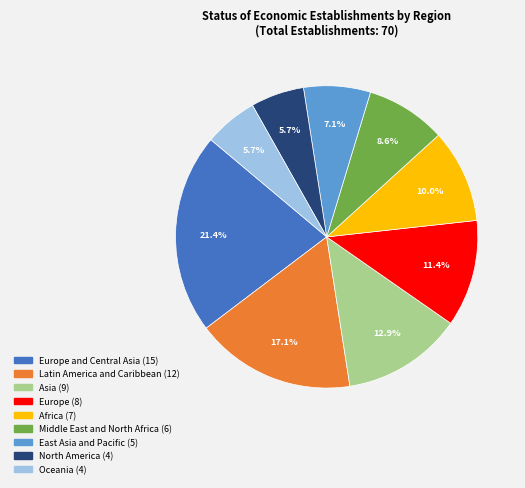

Does any single category account for the majority?

No